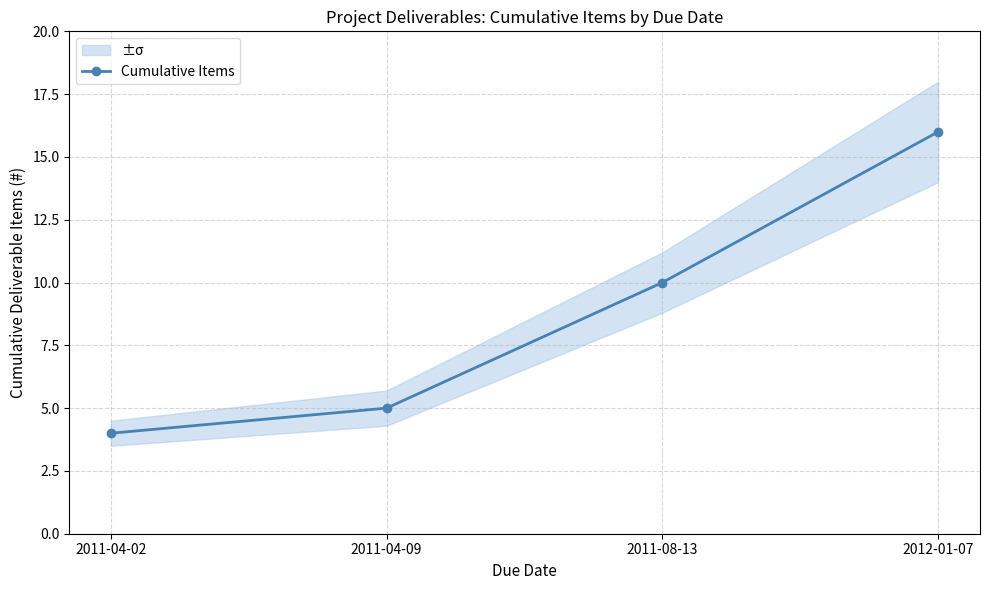

Which label corresponds to the largest value in the chart?

2012-01-07